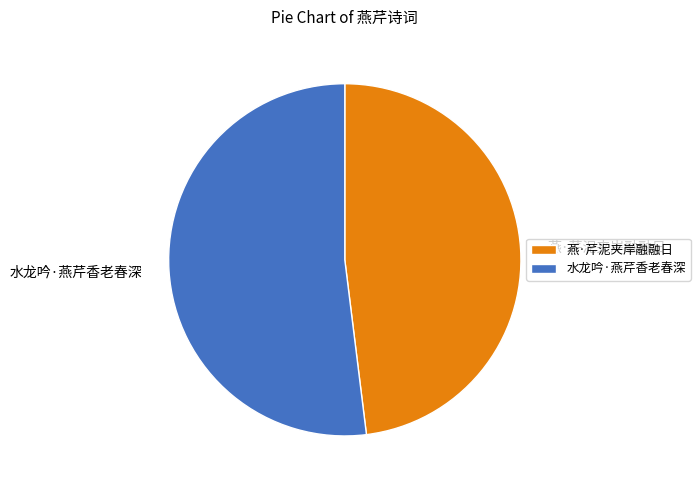

Between 燕·芹泥夹岸融融日 and 水龙吟·燕芹香老春深, which is larger?

水龙吟·燕芹香老春深